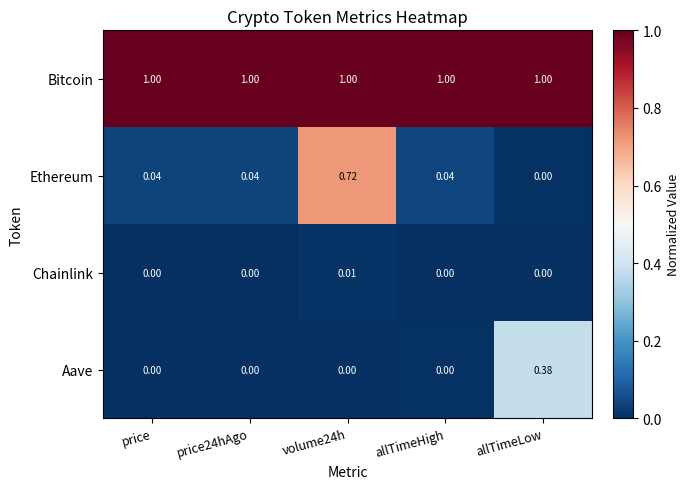

How many data points does each series have?

5